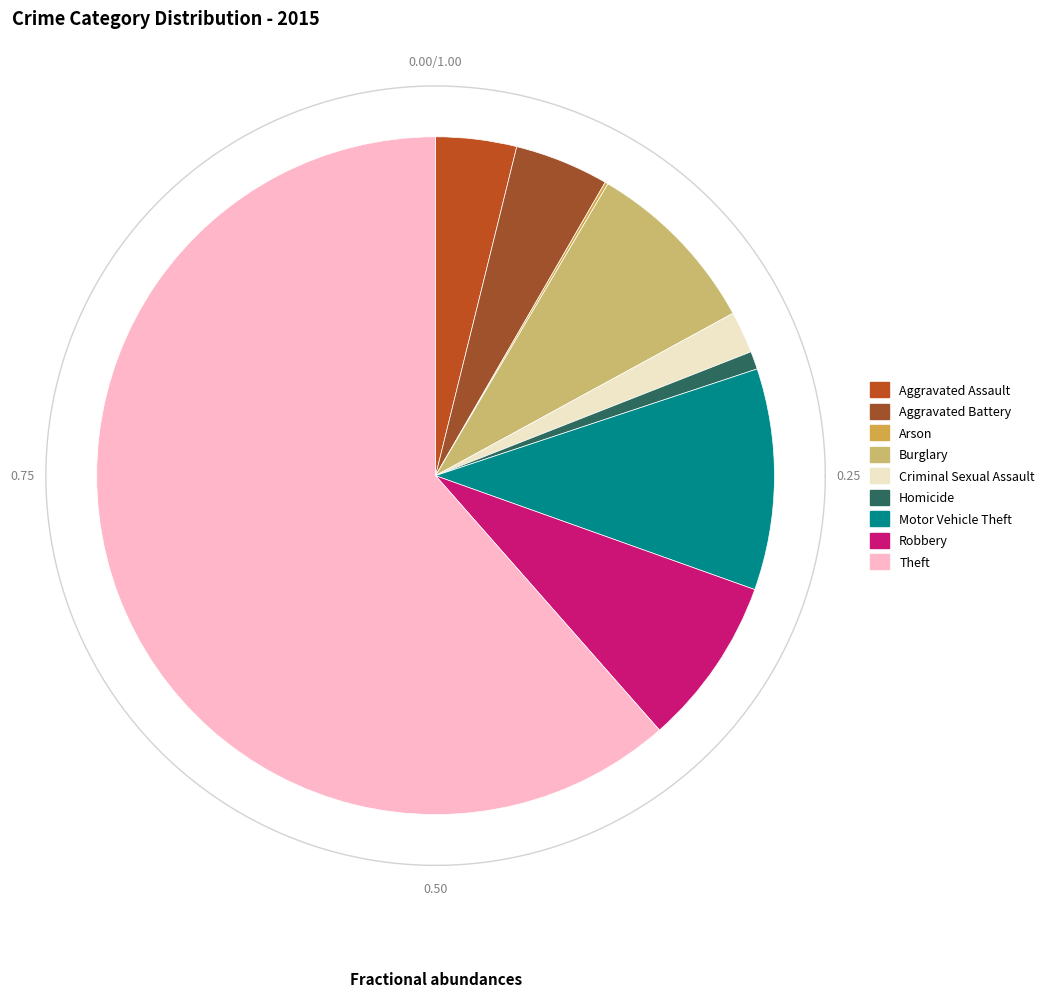

Which category has the biggest portion of the pie?

Theft